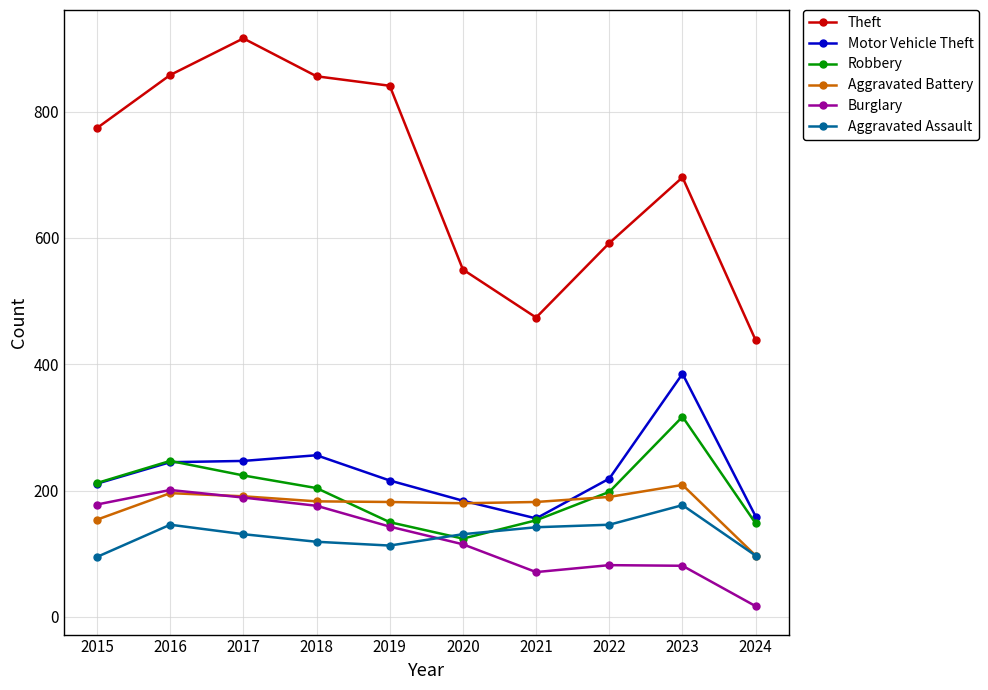

True or false: Theft has more than 0 interior local peaks.

True